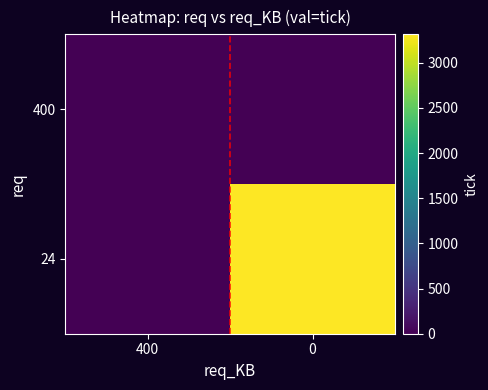

Count the number of categories in the chart.

2